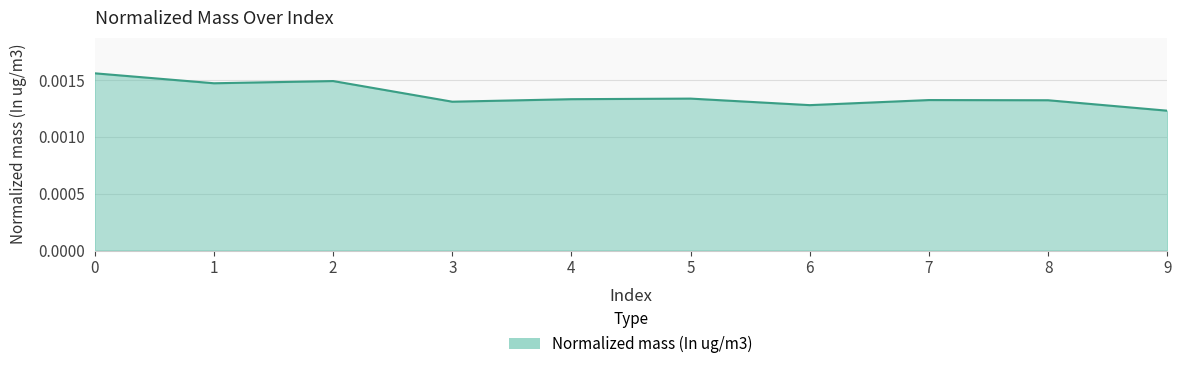

How many lines are shown in the chart?

1